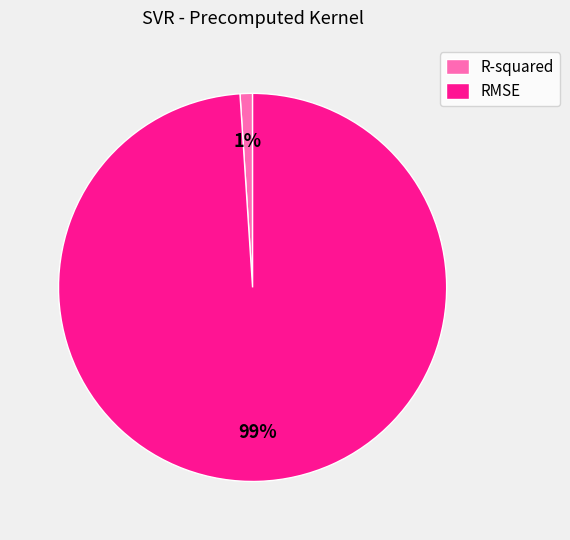

Does RMSE represent more than half of the total?

Yes